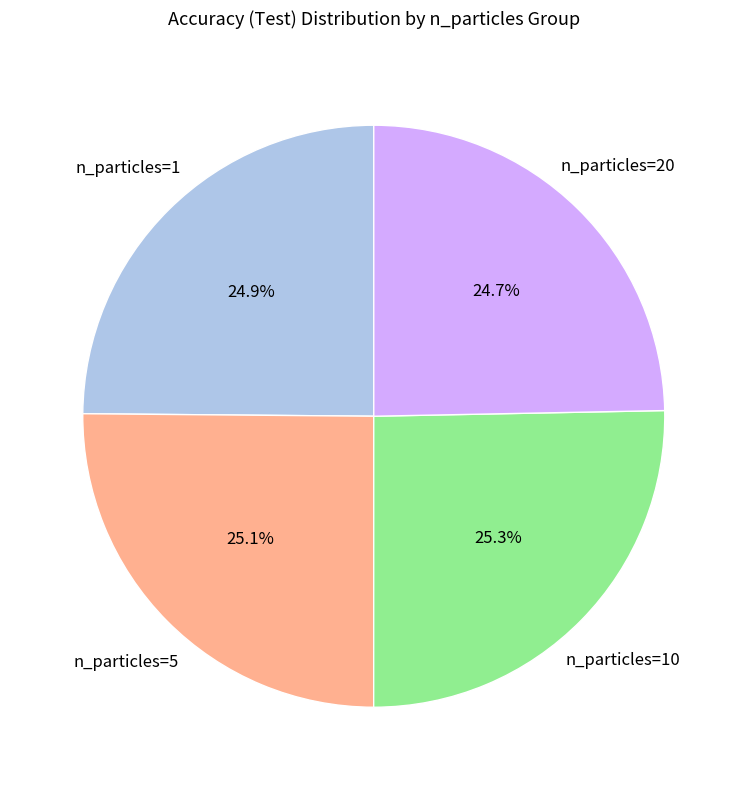

Is there a majority slice in this chart?

No